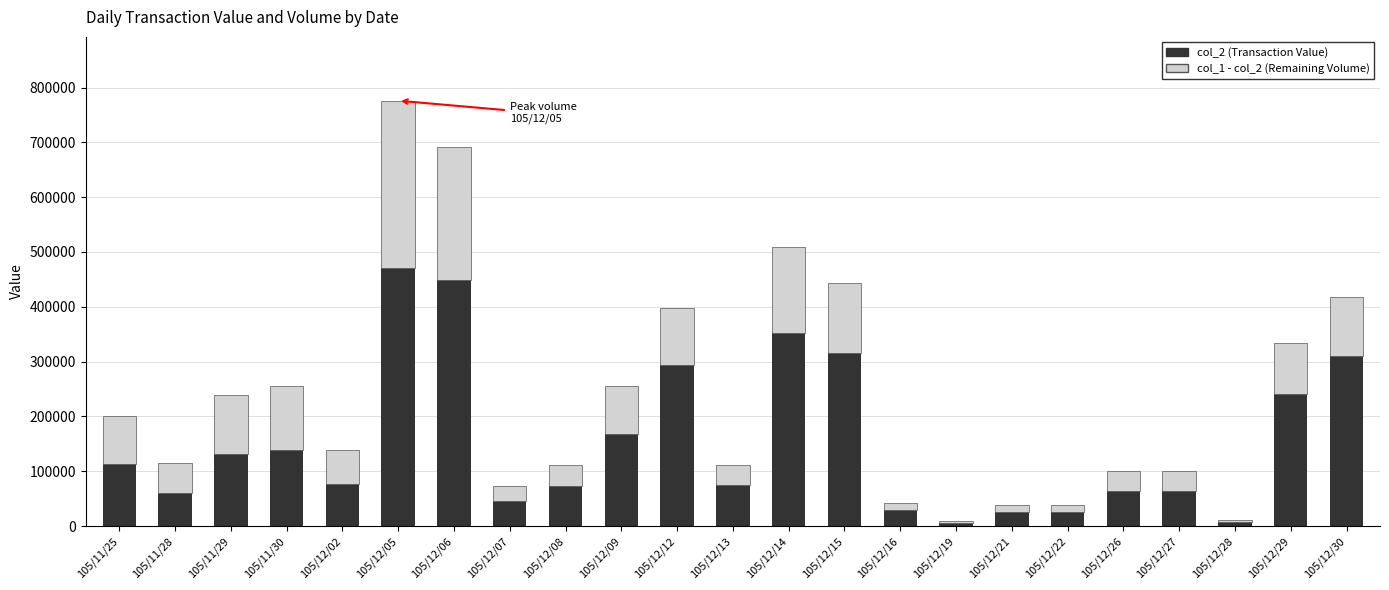

What is the value of the col_2 (Transaction Value) bar at the 1st from the left?

112560